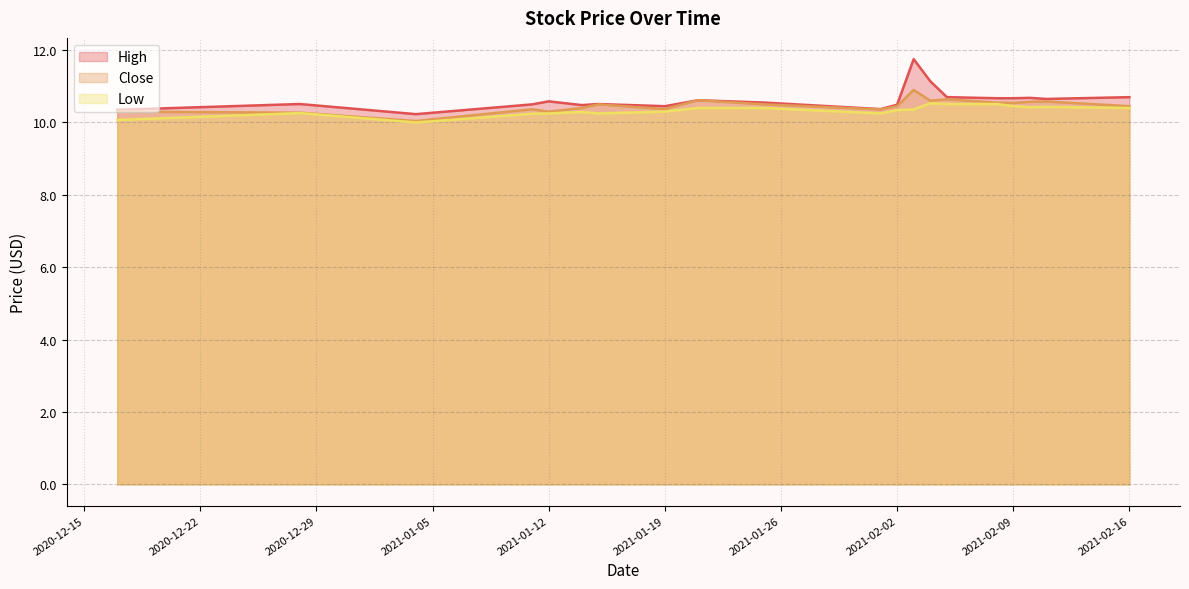

At which category is the sum across all series the highest?

2021-02-03